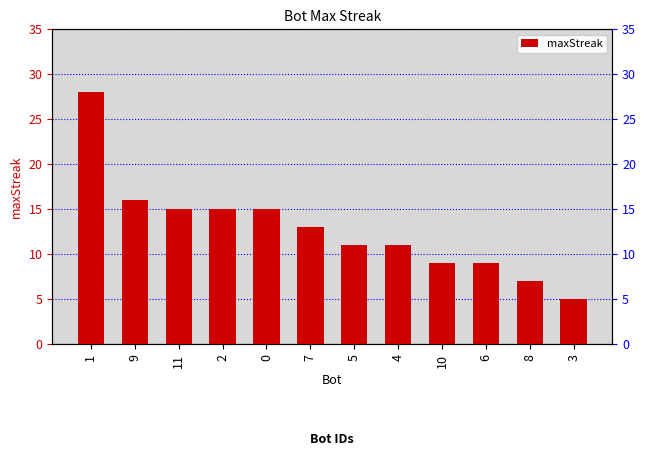

Which has a higher value, 1 or 7?

1